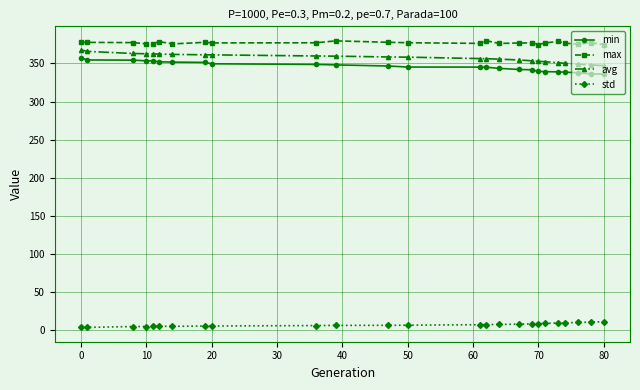

What is the maximum value for min?

357.3